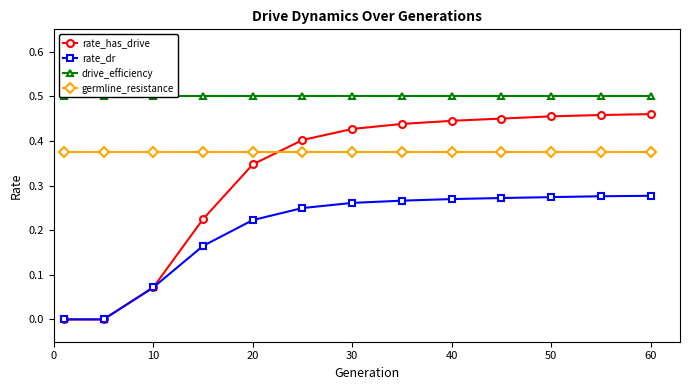

How many times do rate_has_drive and germline_resistance cross each other?

1